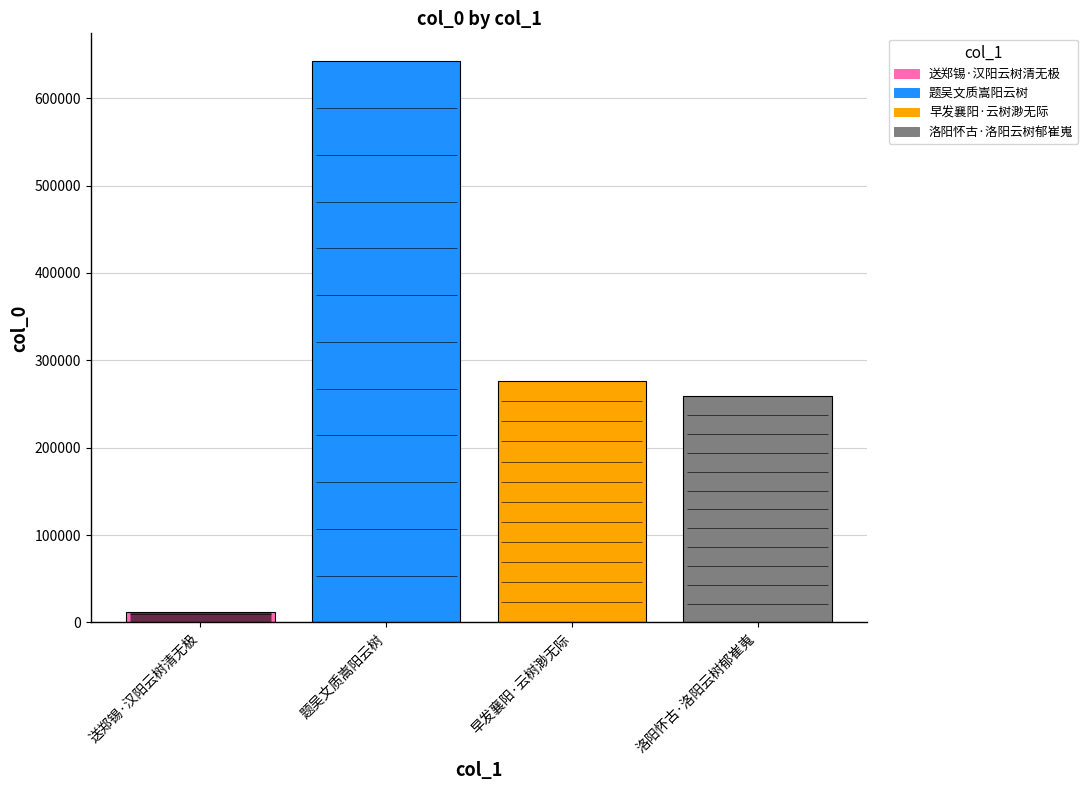

What is the sum of all values?

1189295